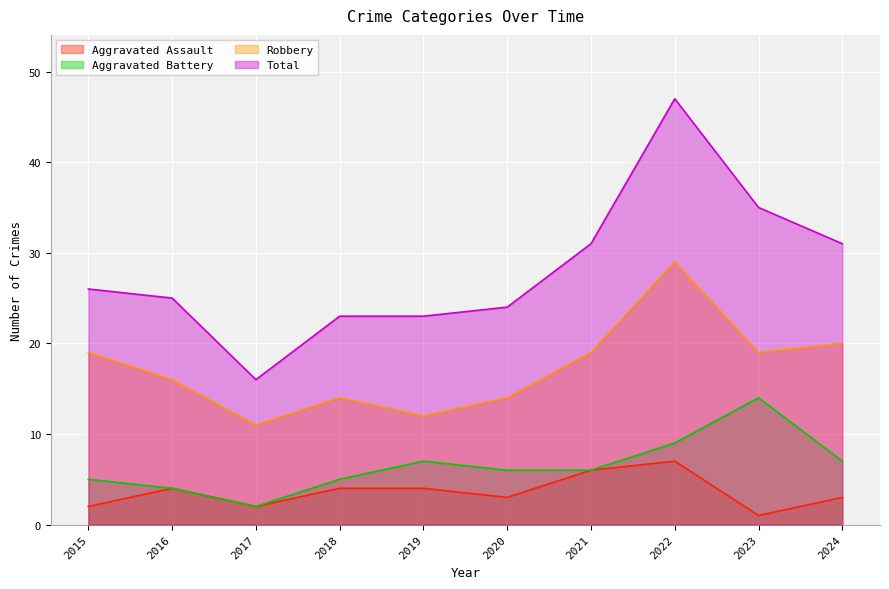

At which category does Robbery reach its first local valley?

2017